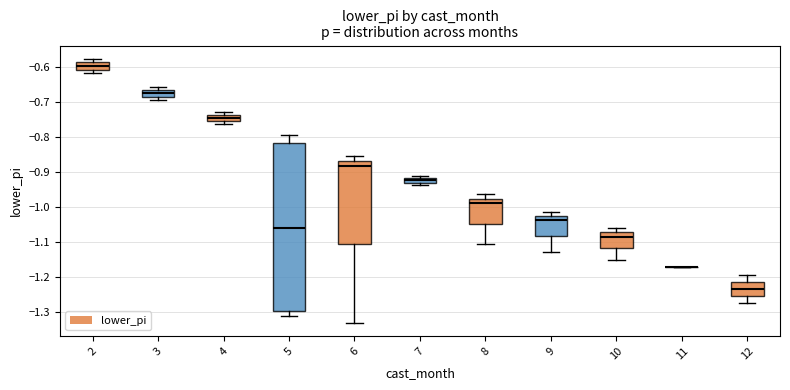

Where is the upper edge of the box at x = 7 on the y-axis? The values are not printed on the chart, so give them approximately, as read against the axis.

-0.92